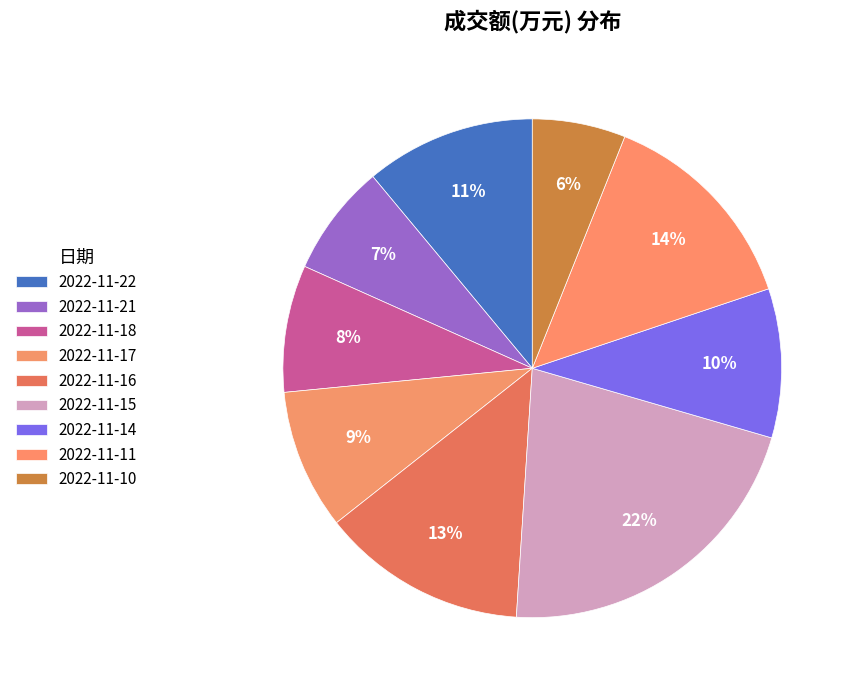

How many slices are in this pie chart?

9